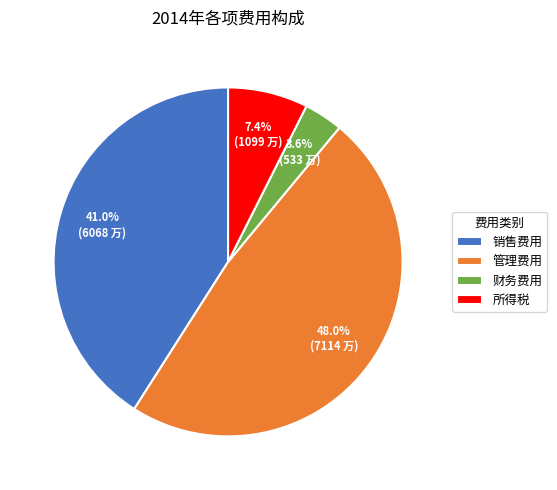

Between 管理费用 and 所得税, which is larger?

管理费用